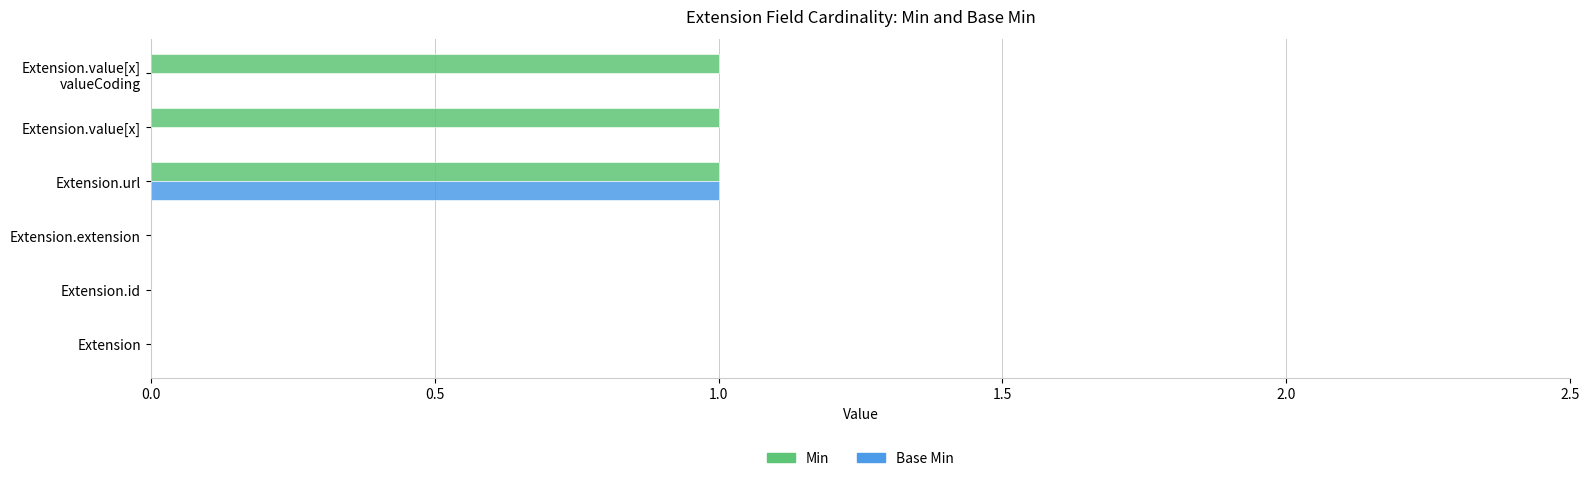

The value of Min at Extension.id is 0. True or false?

True